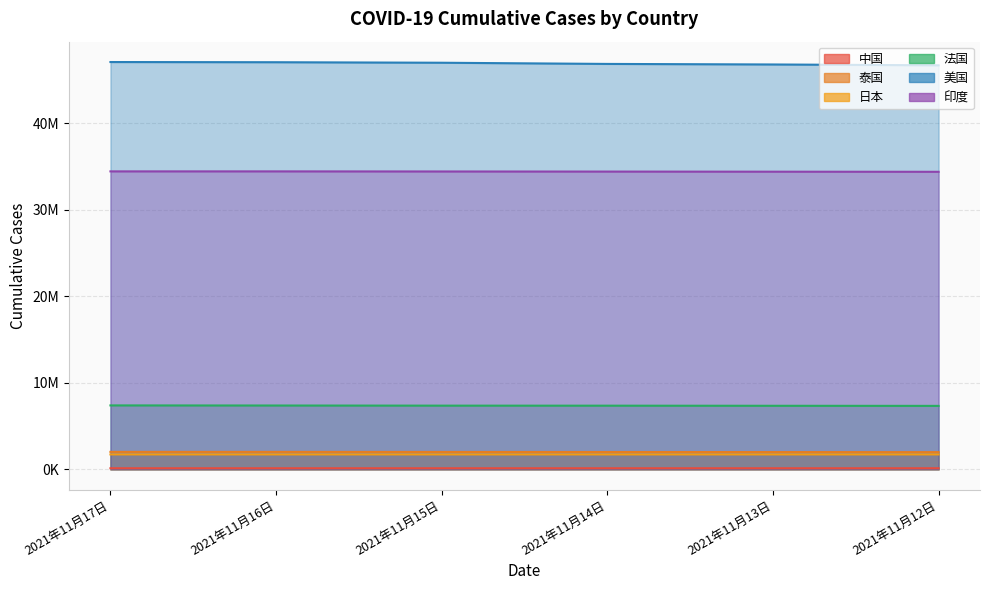

What is the greatest value displayed?

47074080